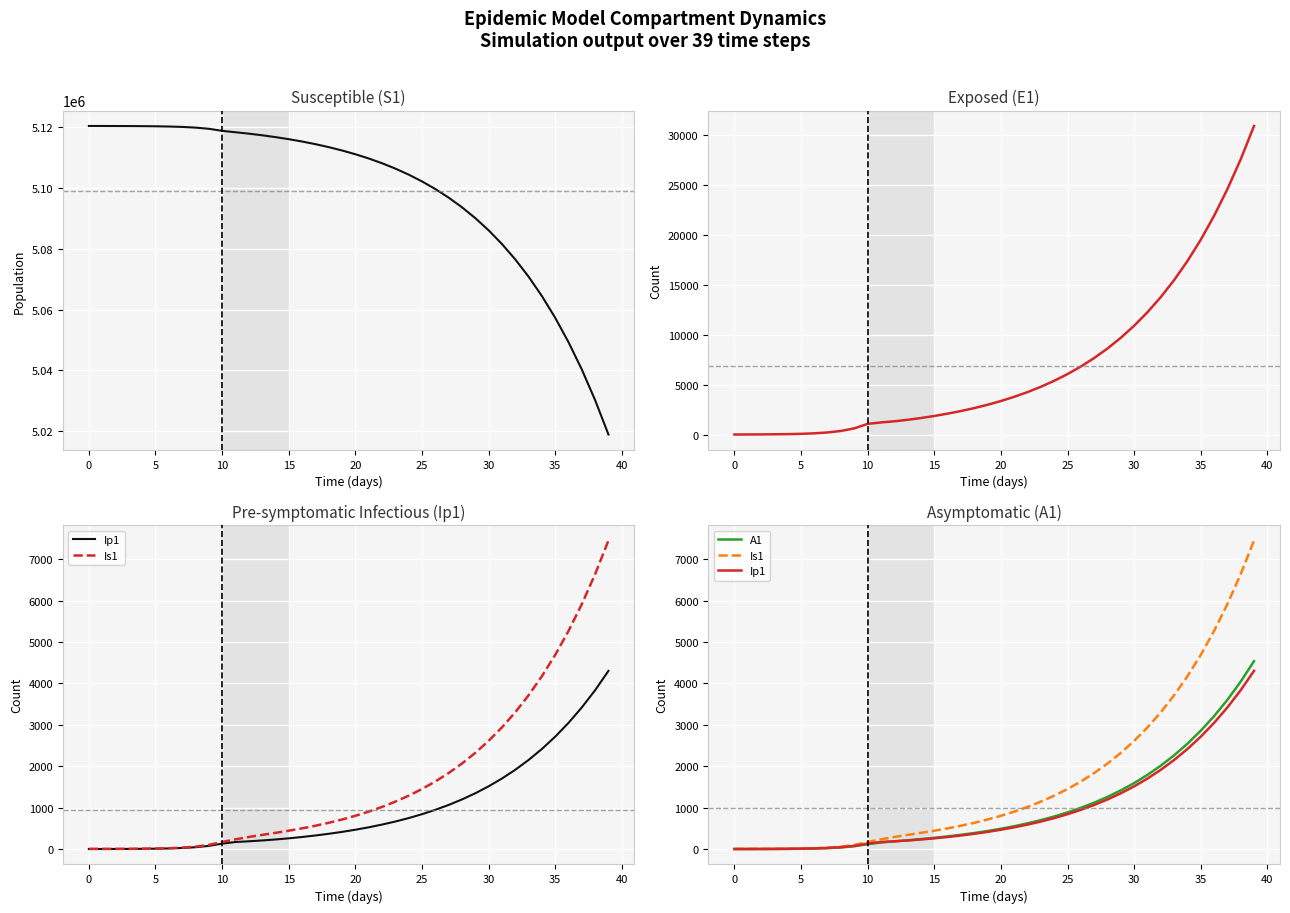

Which series has the largest total across all categories?

S1